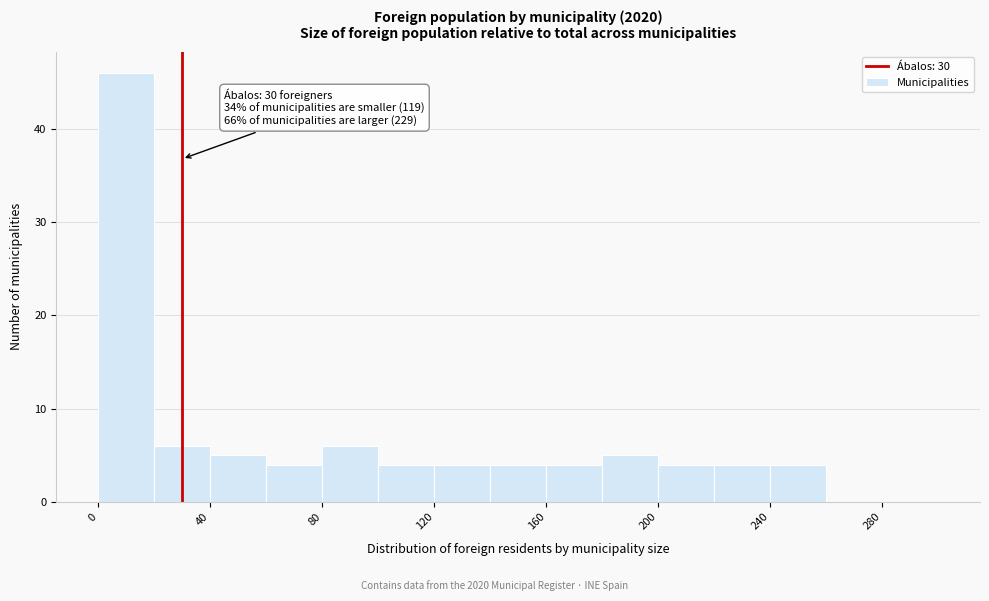

Which range on the x-axis has the tallest bar?

0 to 20